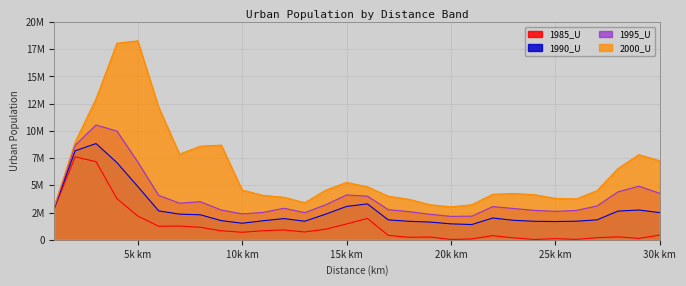

Rank the series by their average value, from highest to lowest.

2000_U, 1995_U, 1990_U, 1985_U